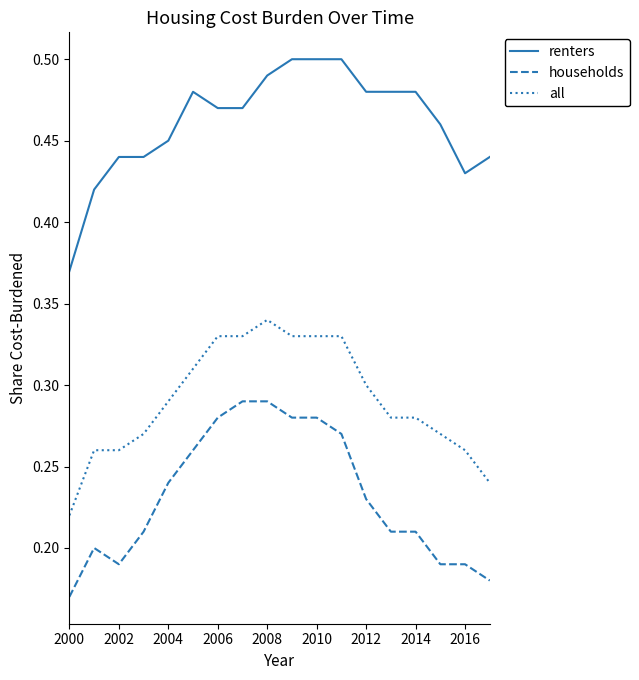

What are all the series names shown in the legend?

renters, households, all